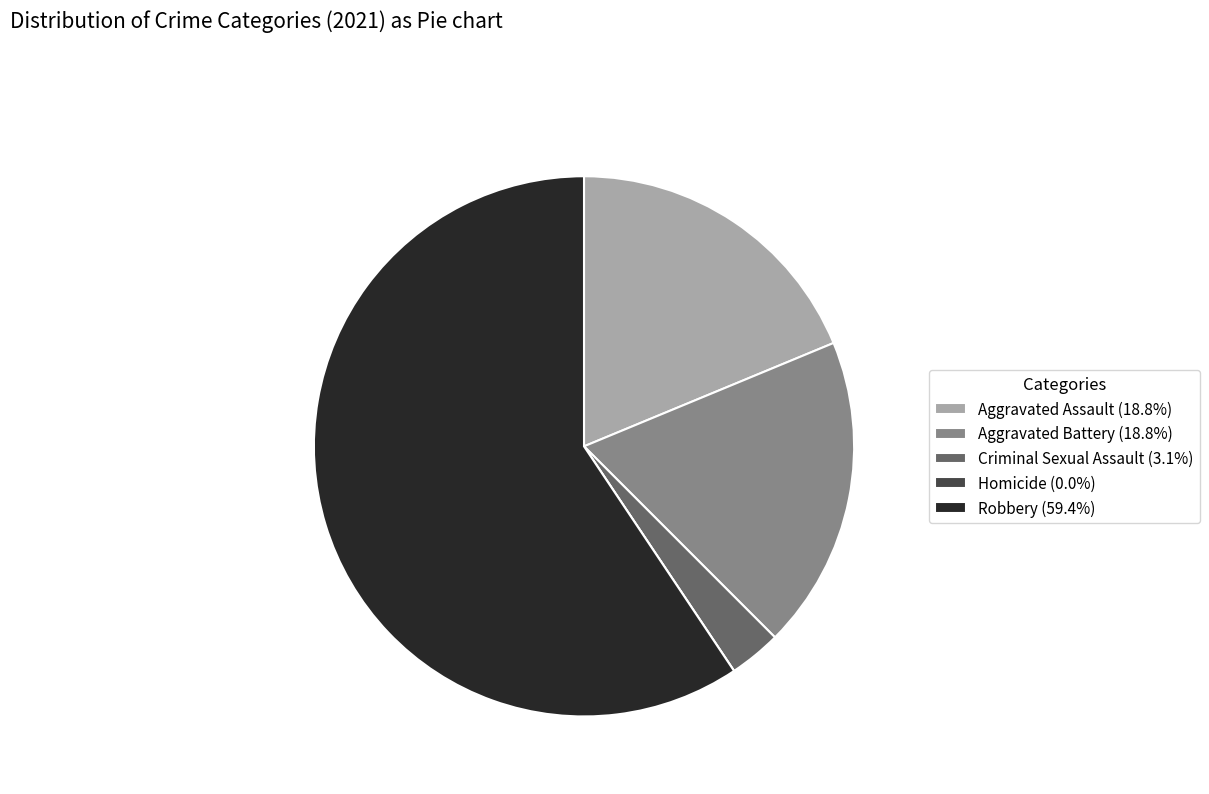

Combined, do Aggravated Battery (18.8%) and Robbery (59.4%) account for over 50%?

Yes